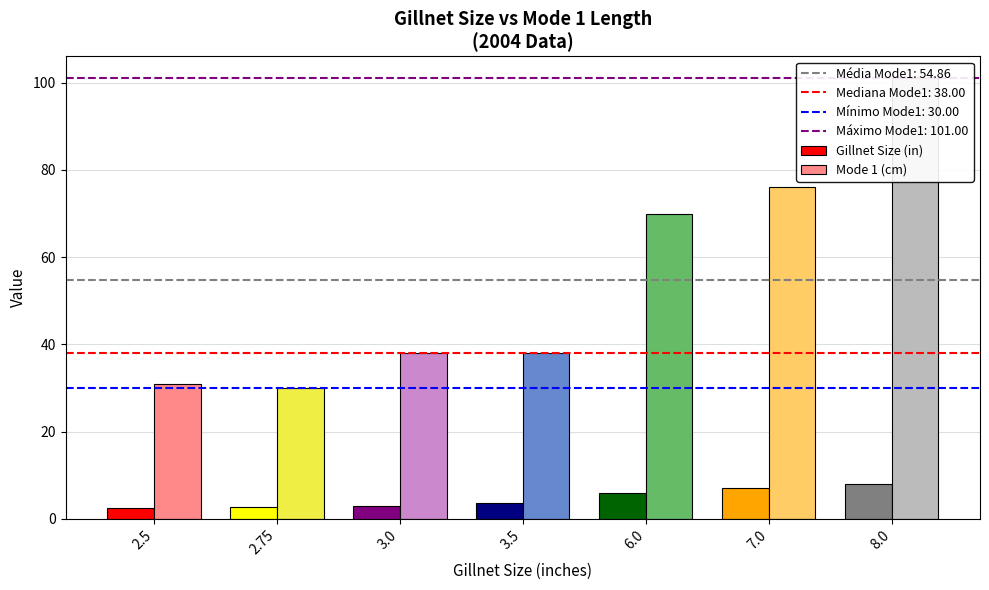

Is the value of Mode 1 (cm) at 3.0 greater than the value of Gillnet Size (in) at 6.0?

Yes